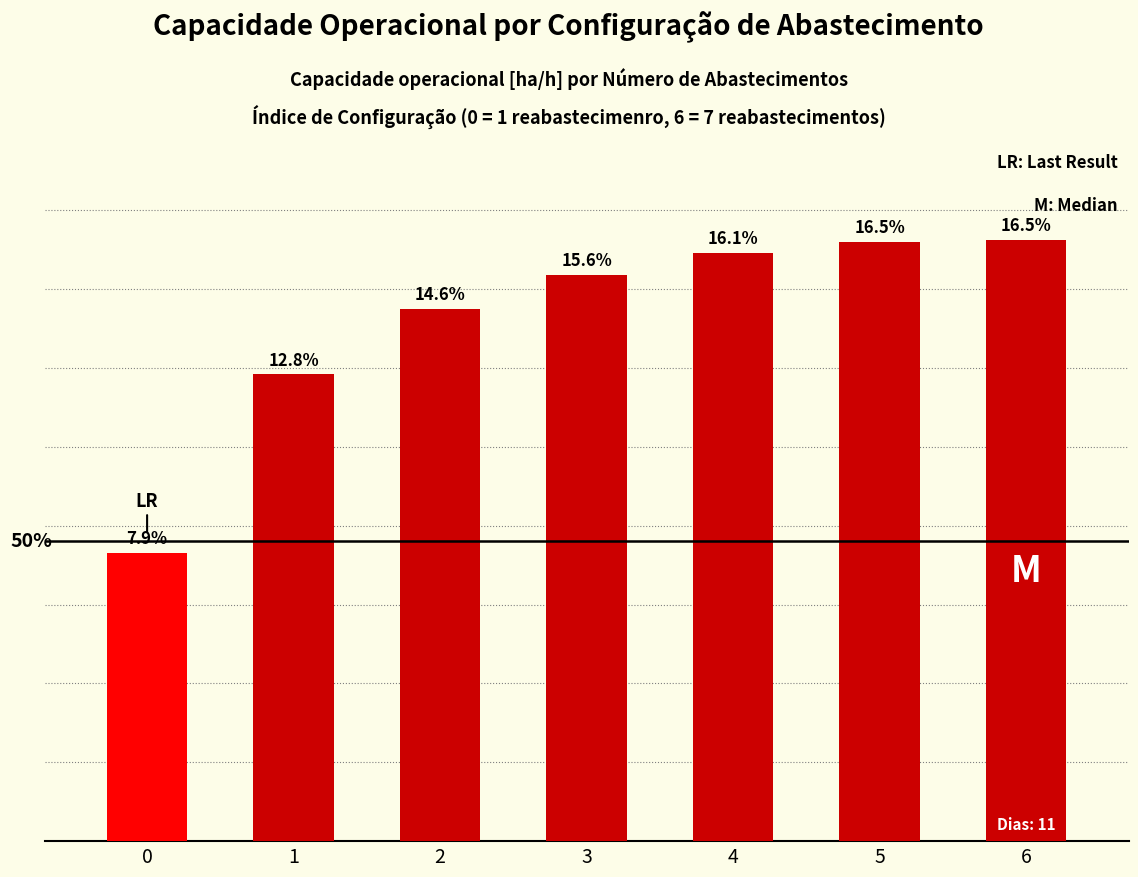

List the labels in order of value, largest first.

6, 5, 4, 3, 2, 1, 0